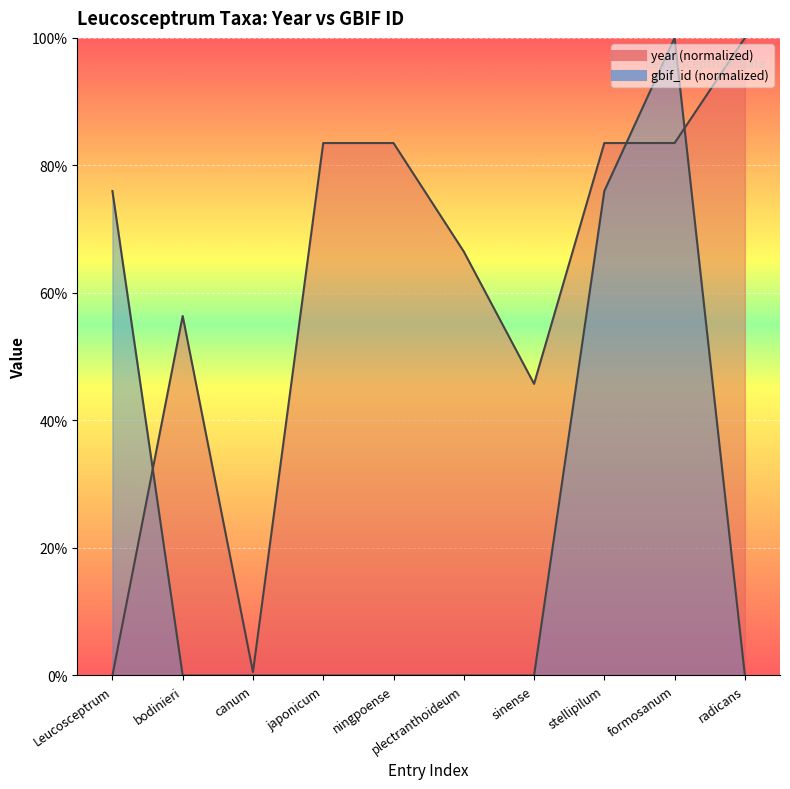

What position from the right is formosanum?

2